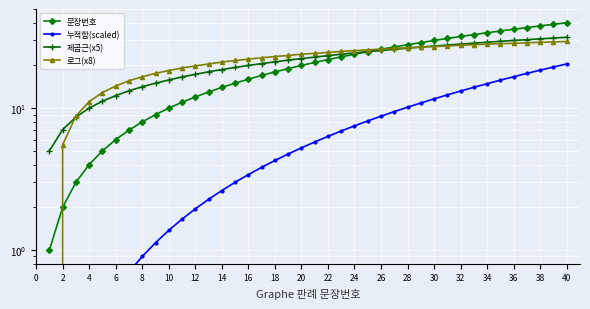

Count the number of categories in the chart.

40